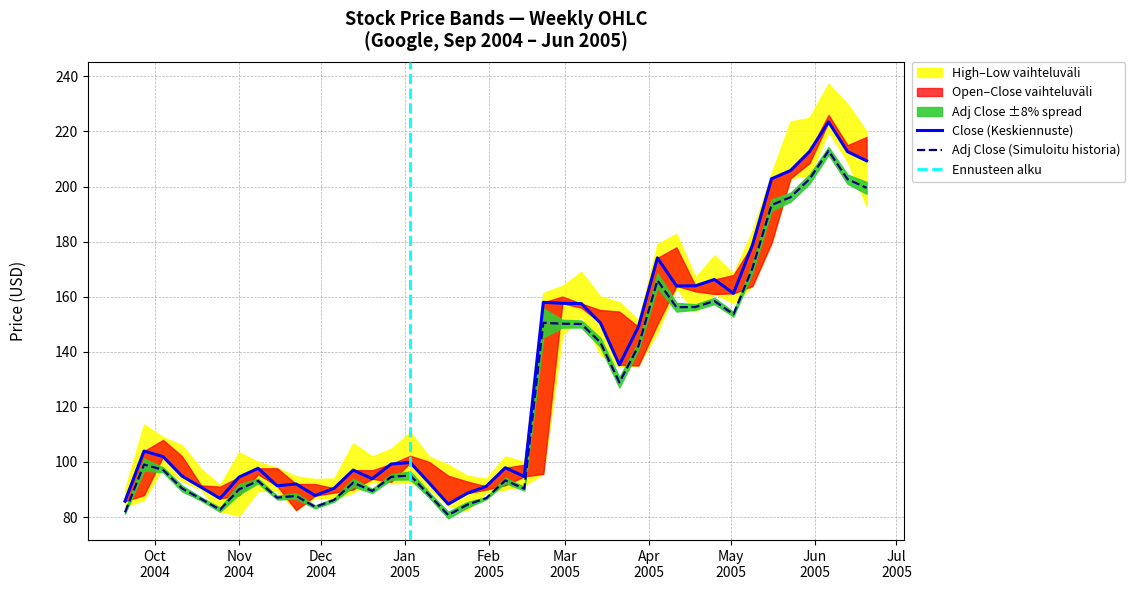

Which has a higher value, 7 or 36?

36